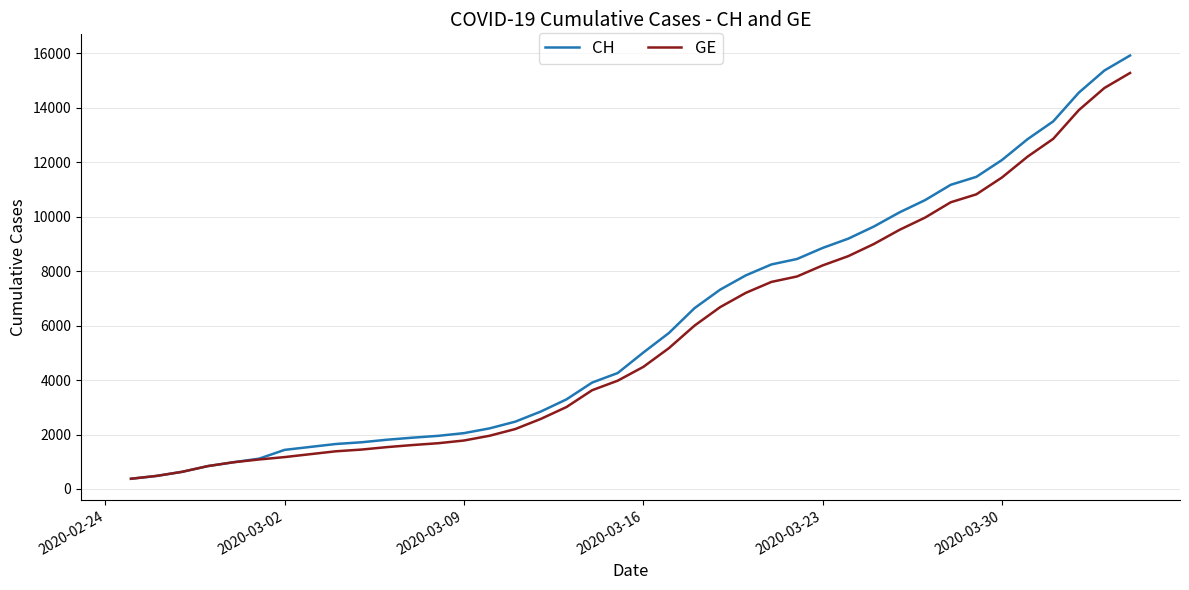

Which series has the widest spread of values?

CH